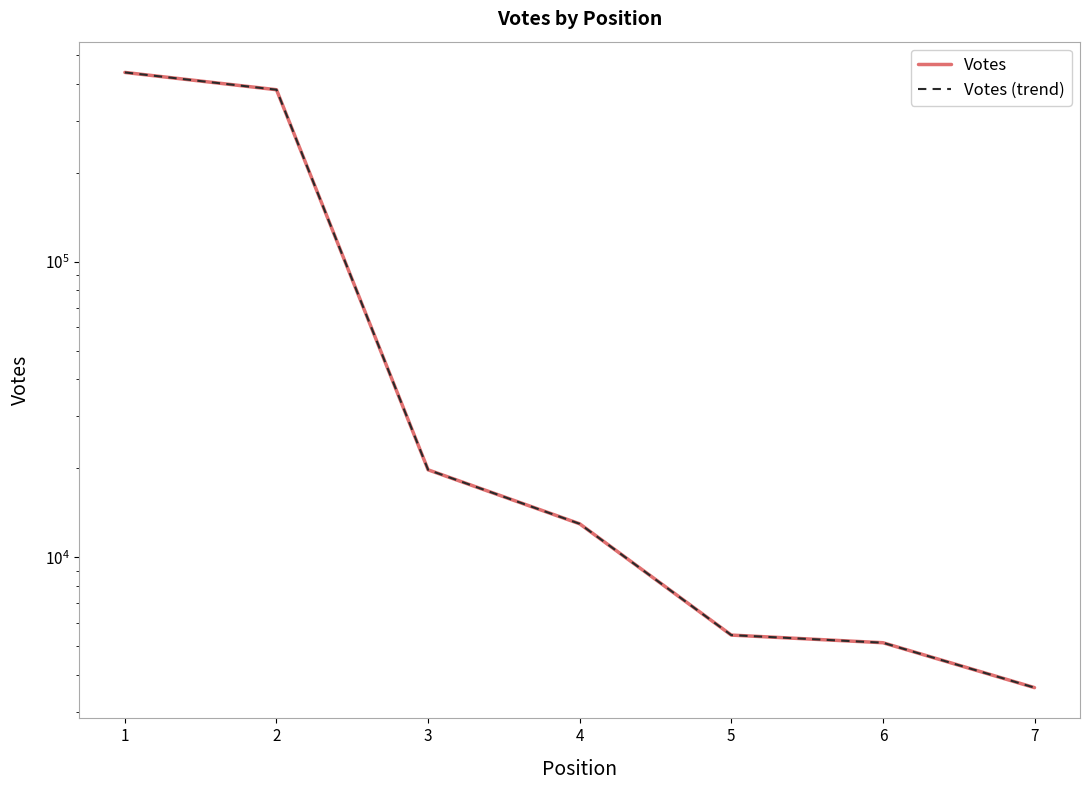

At which label does Votes reach its minimum?

7